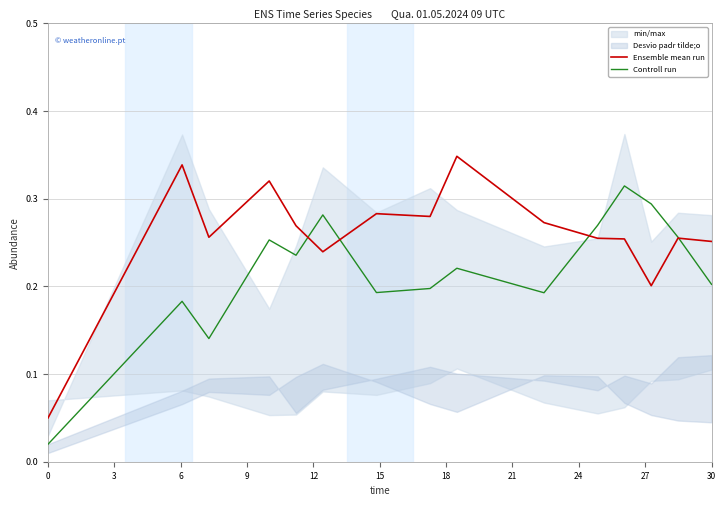

After their last crossing, which series has the higher values: Controll run or Ensemble mean run?

Ensemble mean run